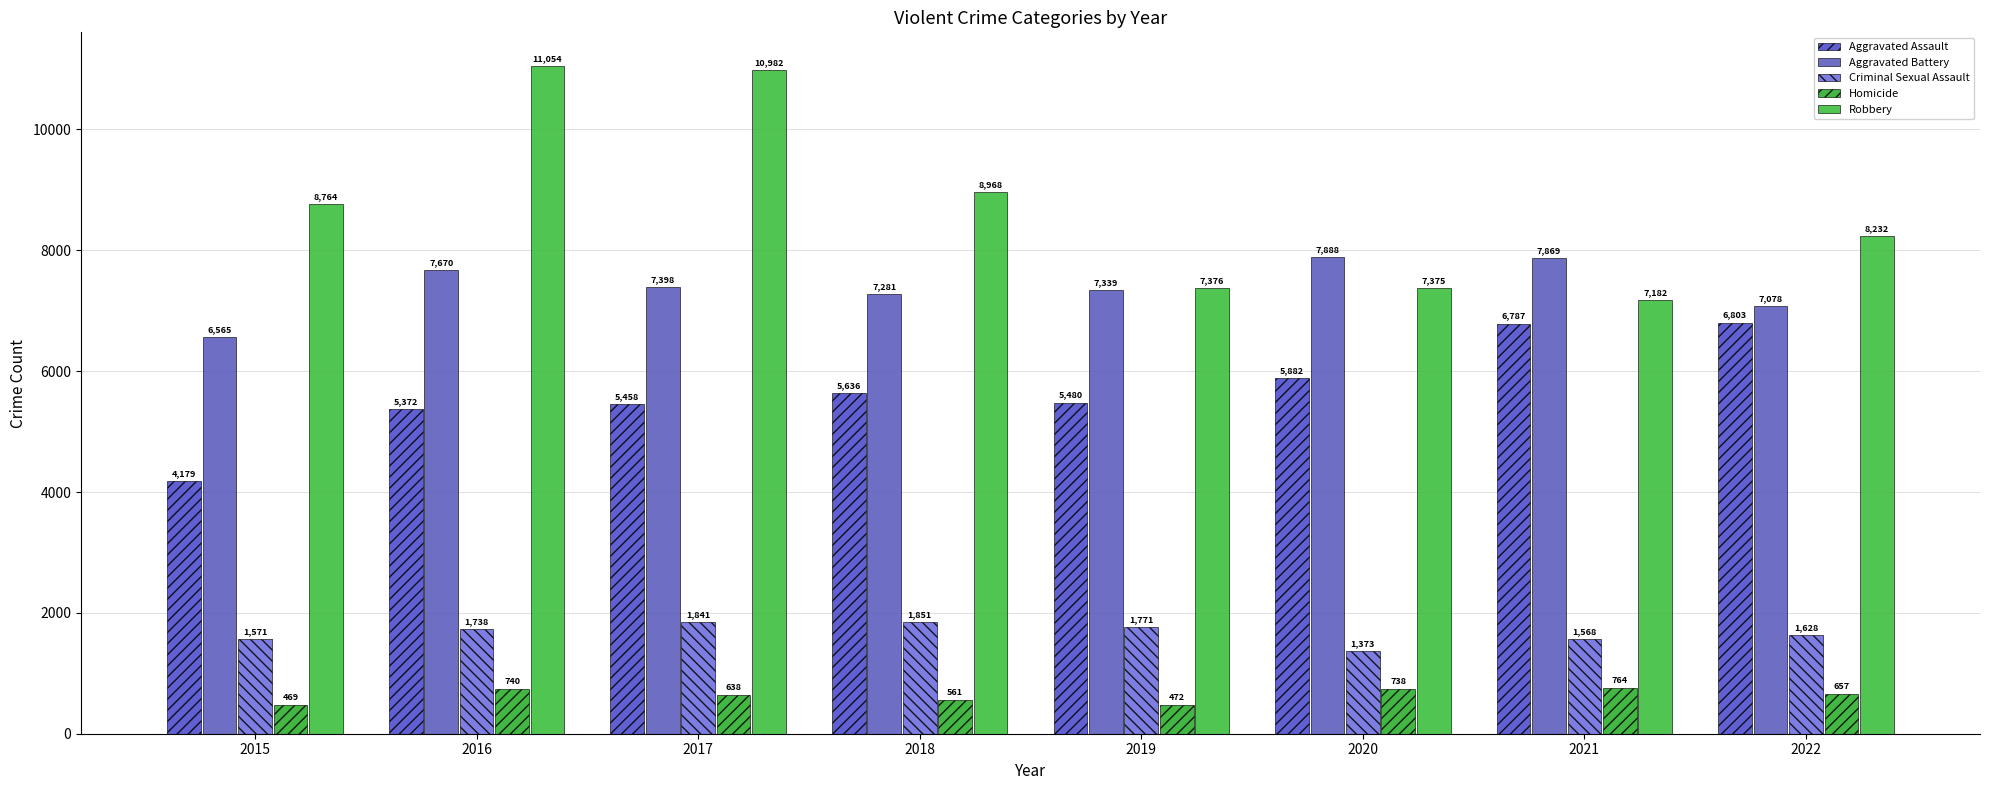

What is the sum of the Homicide values at 2019 and 2020?

1210